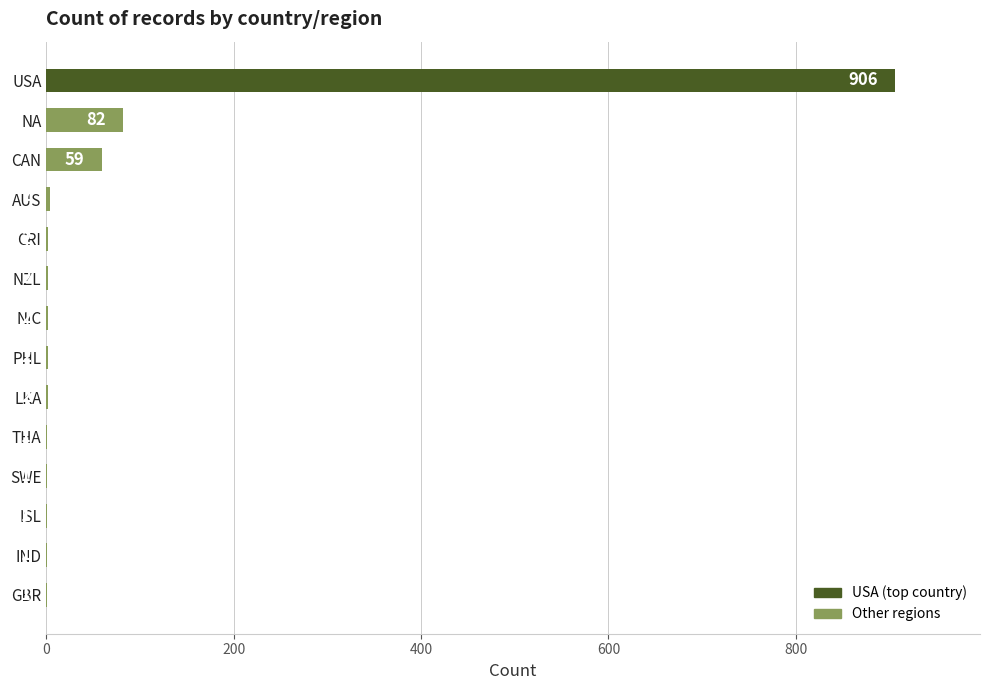

What is the change in value from CAN to AUS?

-55